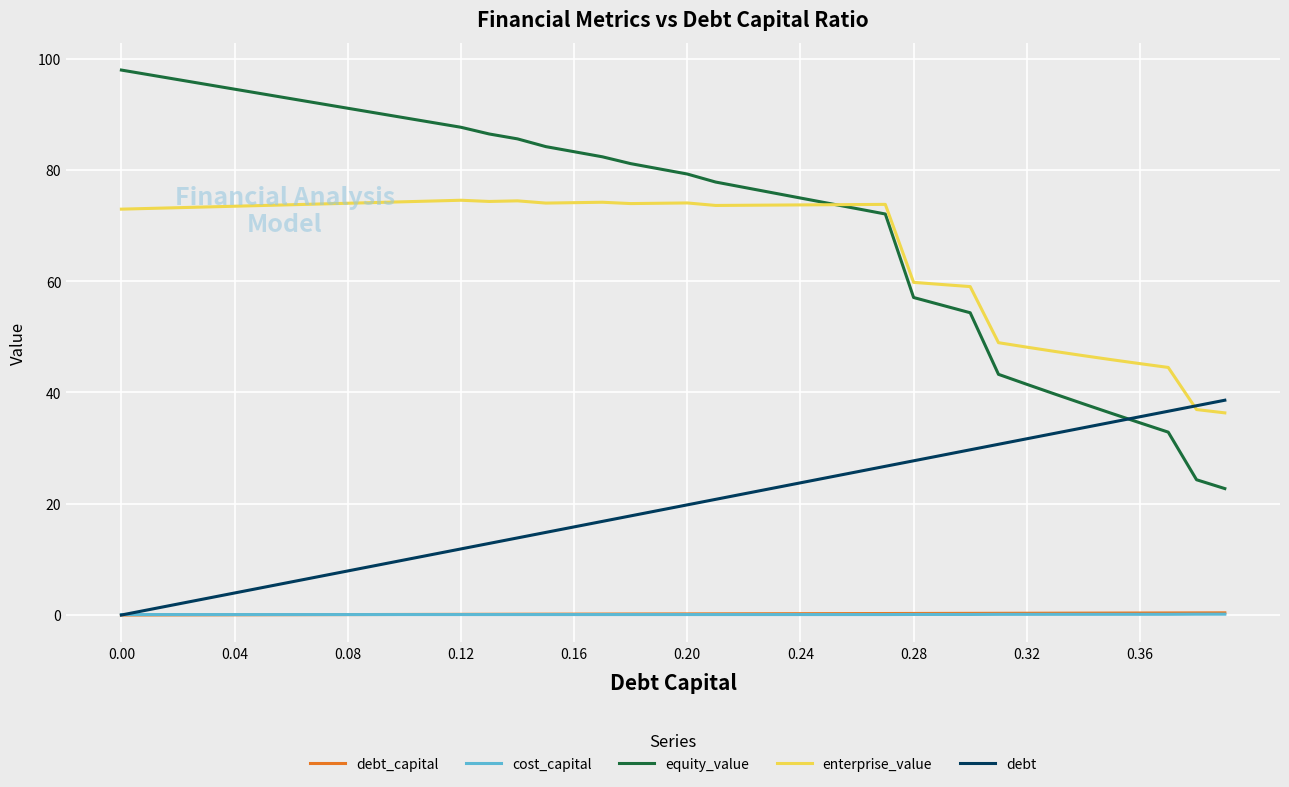

Which series has the largest total across all categories?

equity_value